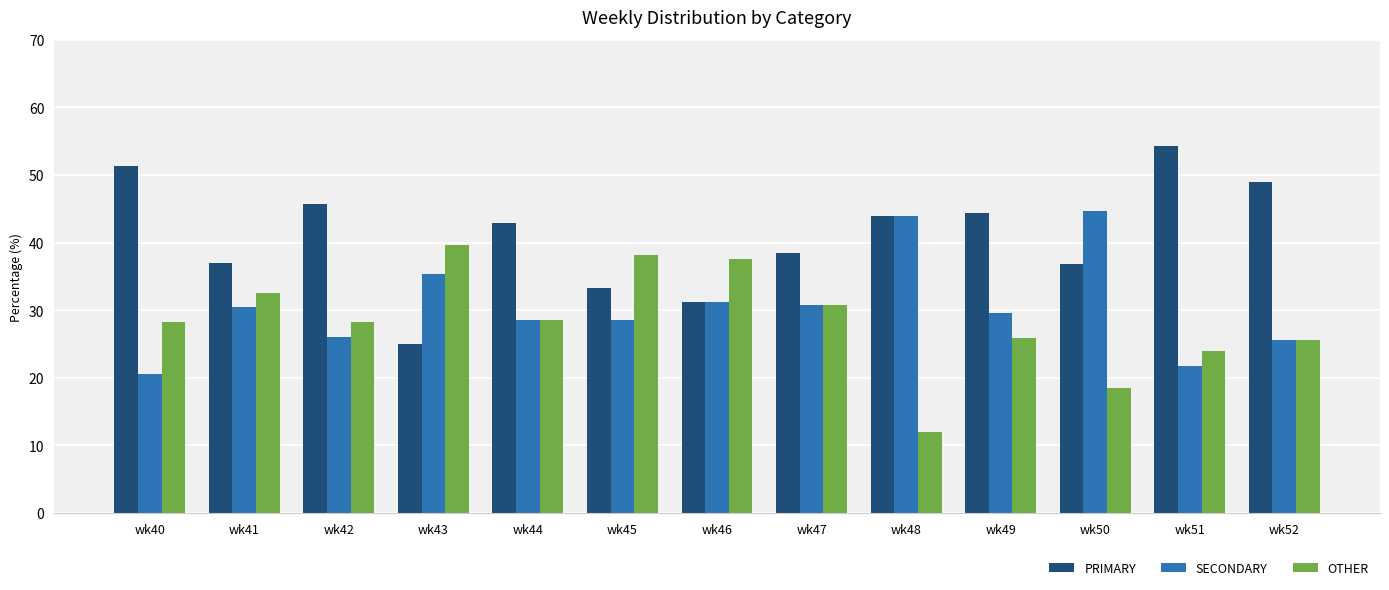

What is the difference between the highest and lowest values at wk47?

7.7